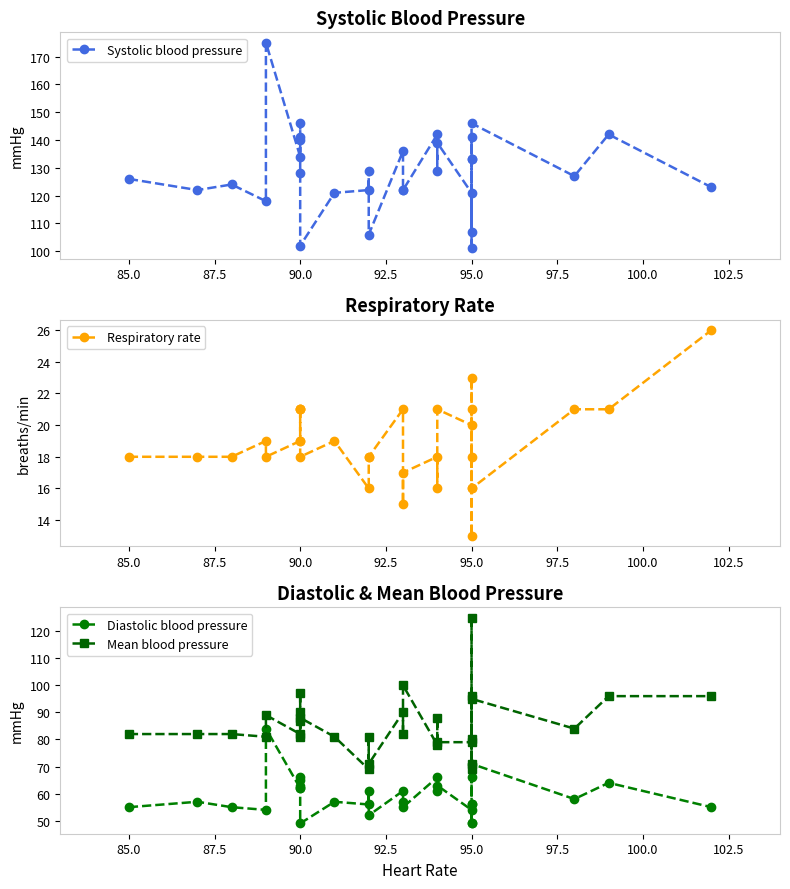

True or false: Respiratory rate and Diastolic blood pressure cross at least once.

False